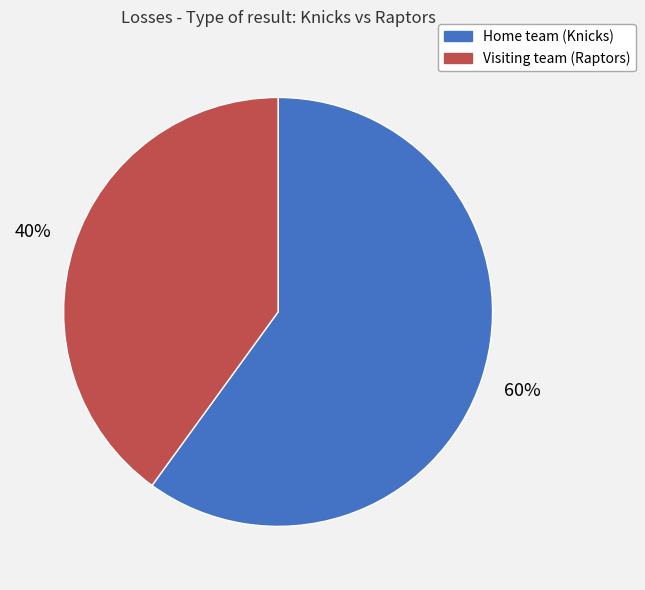

Does Home team (Knicks) represent more than half of the total?

Yes